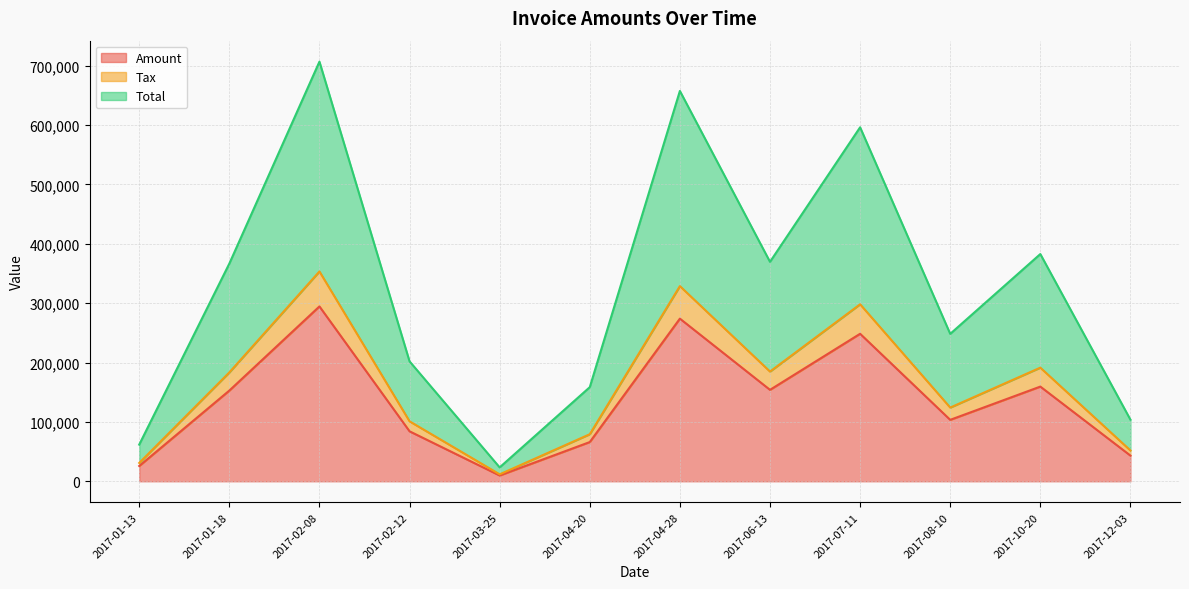

Reading left to right, extract all data points from this chart.

Amount: 2017-01-13=25734.0	2017-02-12=84182.0	2017-03-25=9746.0	2017-04-20=66057.0	2017-02-08=294570.0	2017-06-13=154047.0	2017-07-11=248488.0	2017-08-10=103485.0	2017-01-18=152809.0	2017-04-28=274002.0	2017-10-20=159515.0	2017-12-03=43231.0
Tax: 2017-01-13=5146.8	2017-02-12=16836.4	2017-03-25=1949.2	2017-04-20=13211.4	2017-02-08=58914.0	2017-06-13=30809.4	2017-07-11=49697.6	2017-08-10=20697.0	2017-01-18=30561.8	2017-04-28=54800.4	2017-10-20=31903.0	2017-12-03=8646.2
Total: 2017-01-13=30880.8	2017-02-12=101018.0	2017-03-25=11695.2	2017-04-20=79268.4	2017-02-08=353484.0	2017-06-13=184856.0	2017-07-11=298186.0	2017-08-10=124182.0	2017-01-18=183371.0	2017-04-28=328802.0	2017-10-20=191418.0	2017-12-03=51877.2